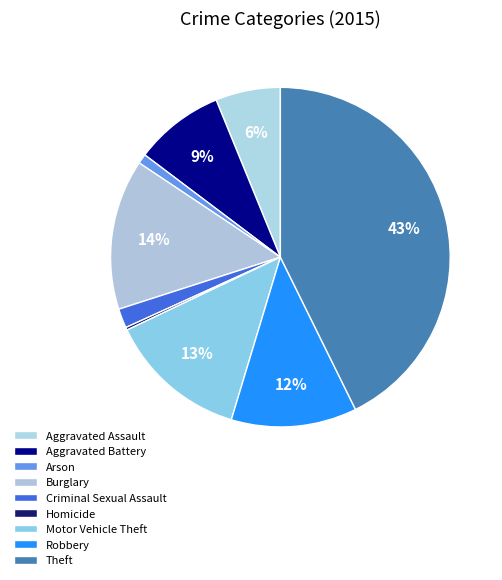

The Motor Vehicle Theft slice represents 1% of the pie. True or false?

False